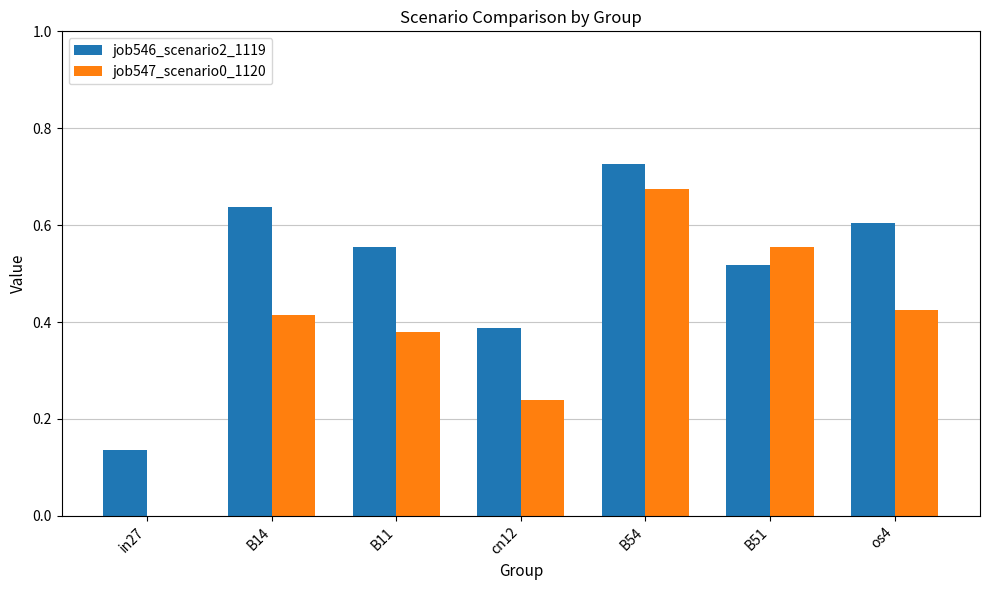

At which label is job546_scenario2_1119 closest to 0?

in27